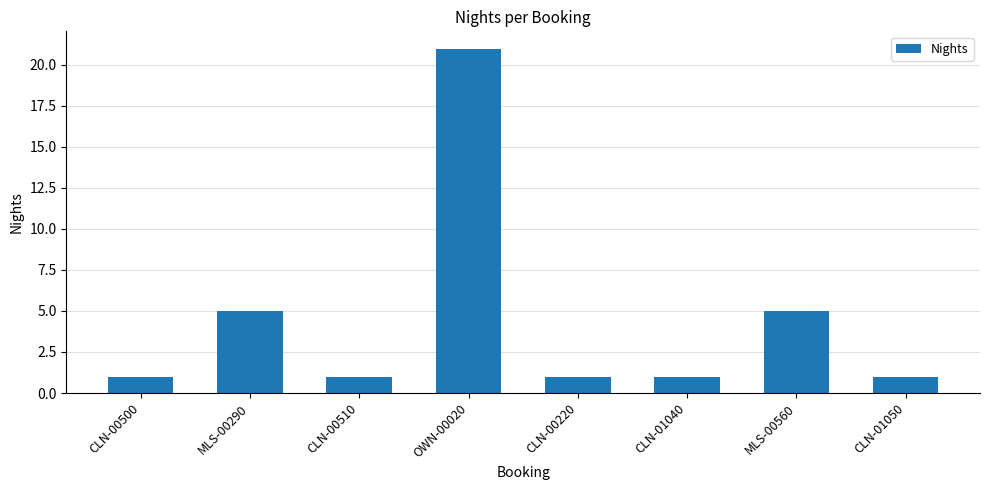

Is it true that the value at OWN-00020 is 21?

True